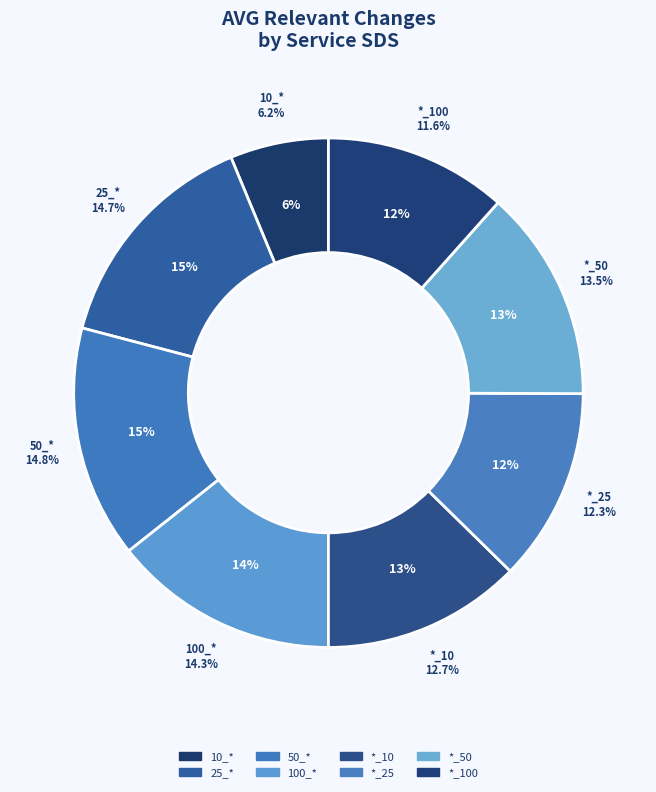

To the nearest percent, what is the difference between the 50_* and *_25 slice percentages?

2%